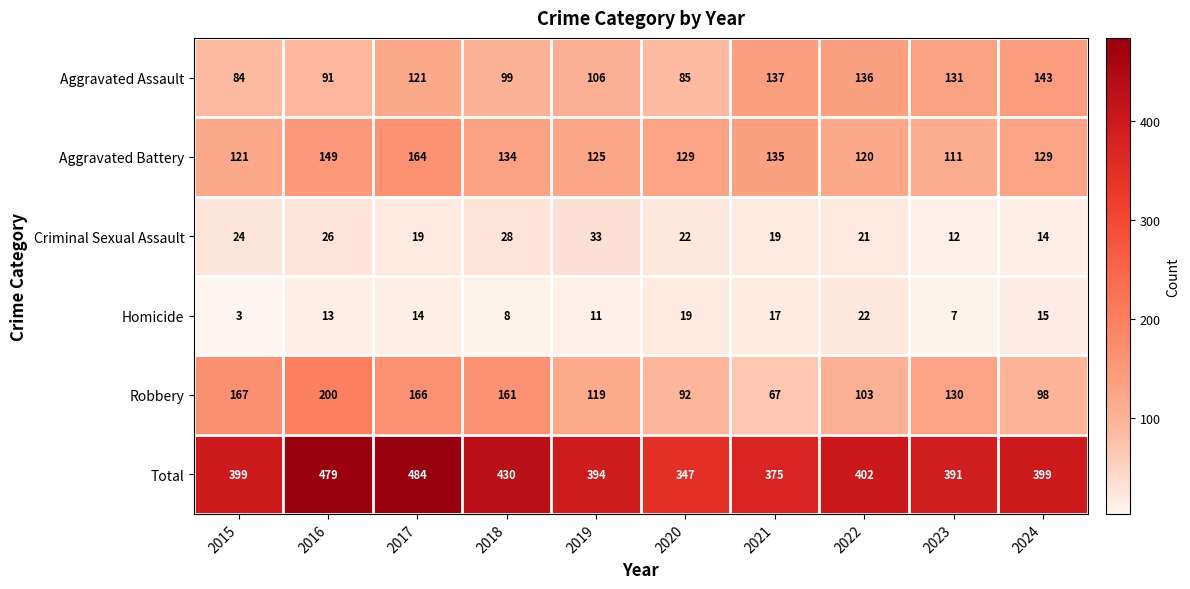

Is it true that Criminal Sexual Assault equals 14 at 2024?

True